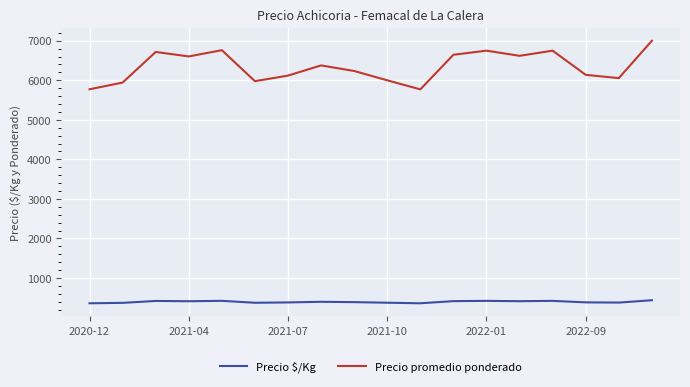

True or false: Precio promedio ponderado and Precio $/Kg intersect in this chart.

False